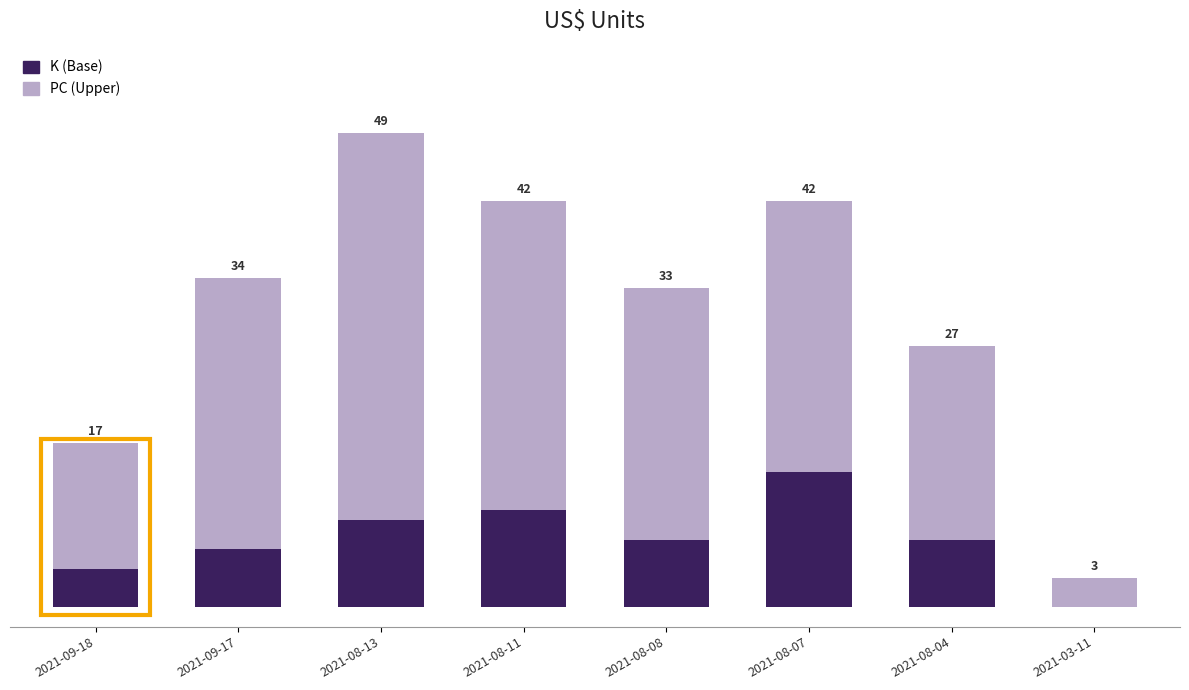

True or false: K (Base) has a value of 0 at 2021-03-11.

True